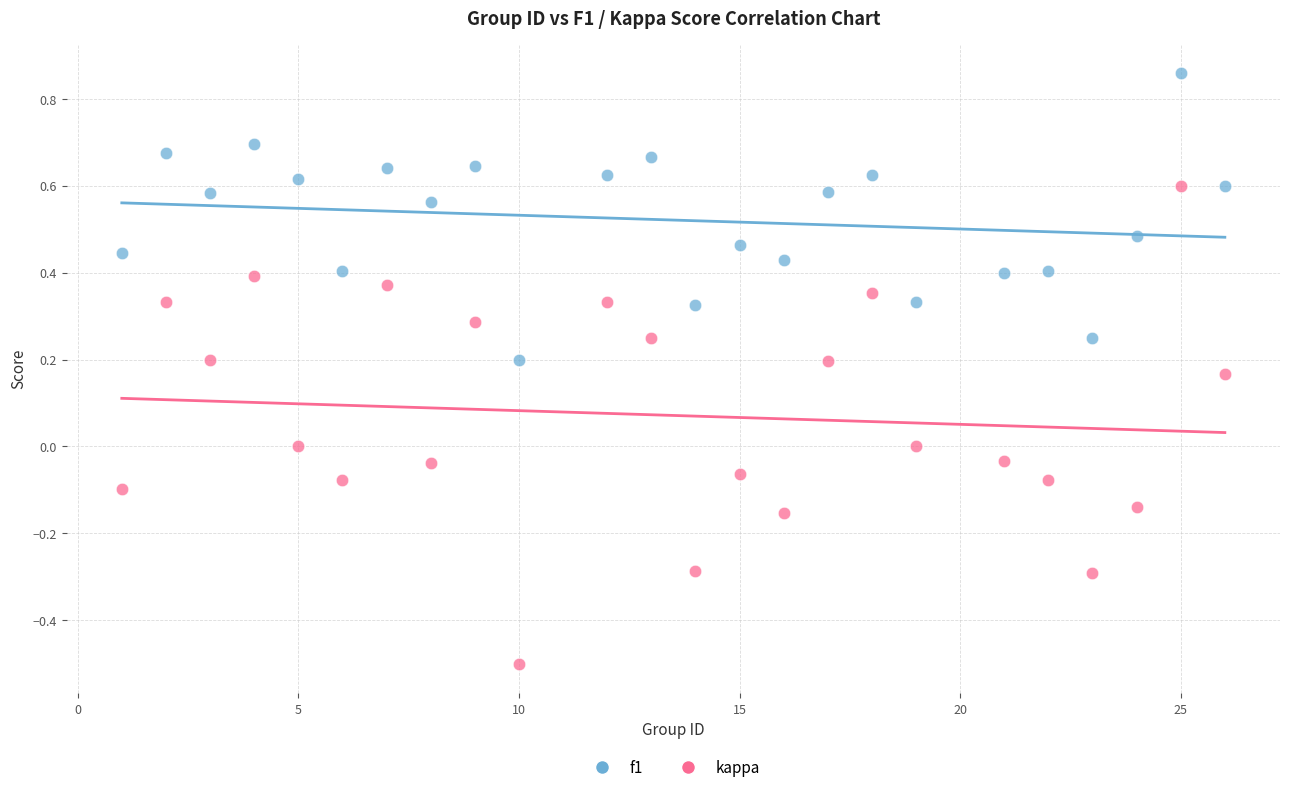

Across all data points, what is the range of X values (max minus min)?

25.0